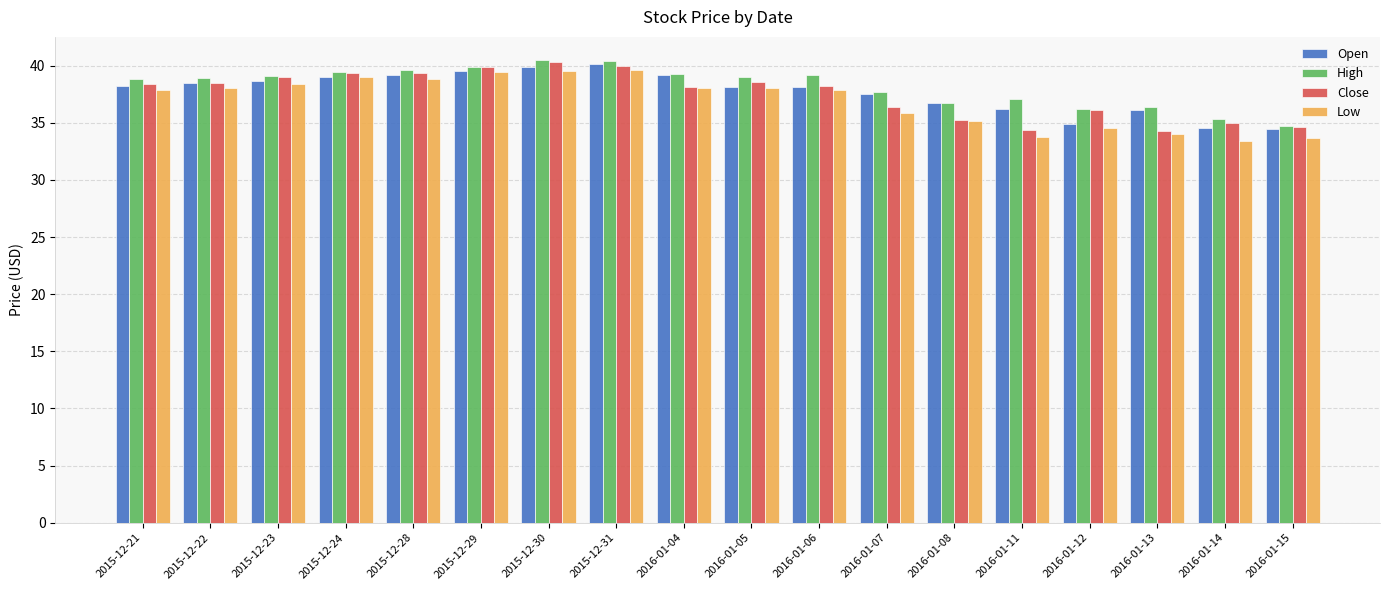

What is the label of the 5th bar from the left?

2015-12-28